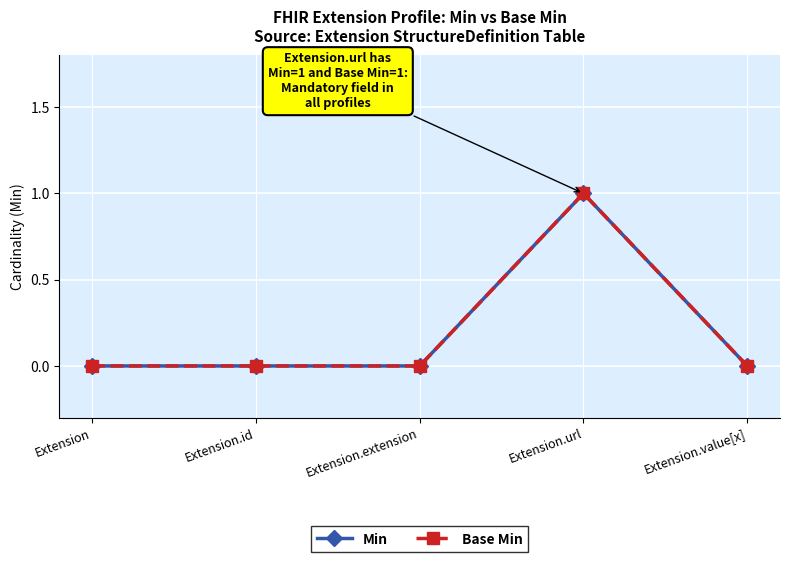

The value of Base Min at Extension.url is 1. True or false?

True